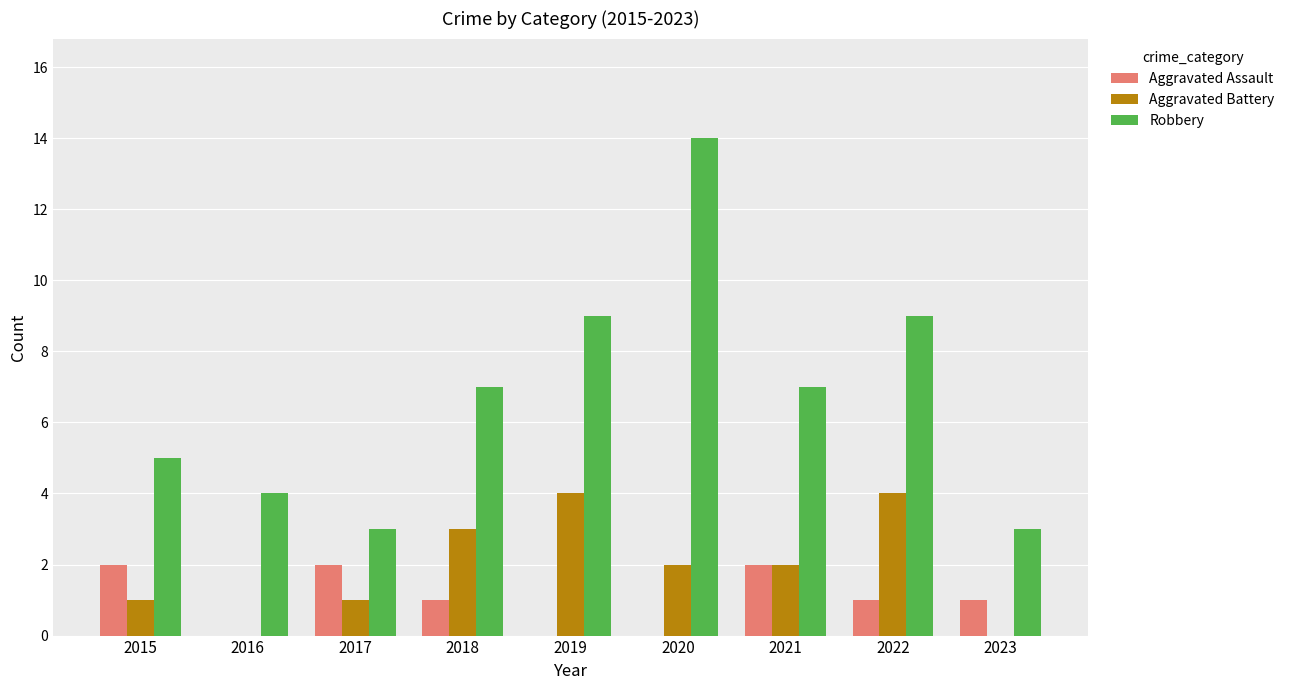

Are the bars horizontal?

No